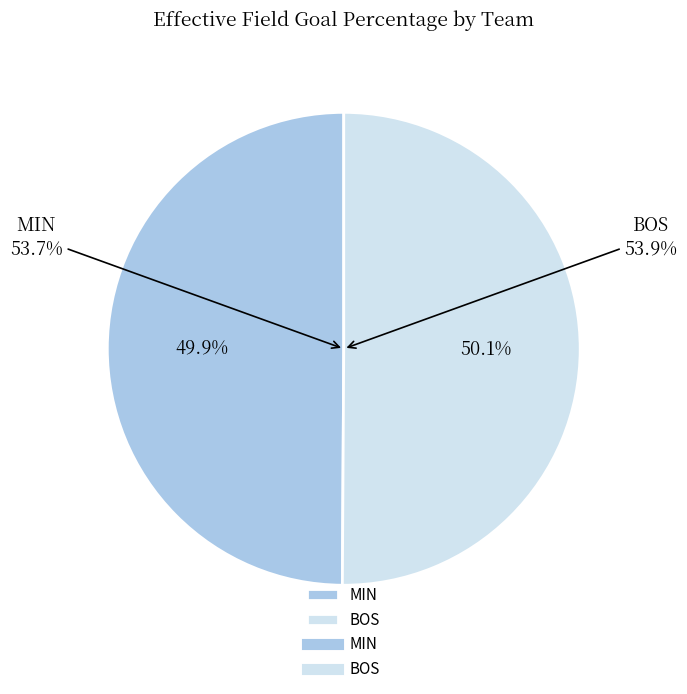

Is it true that BOS is 39% of the pie?

False